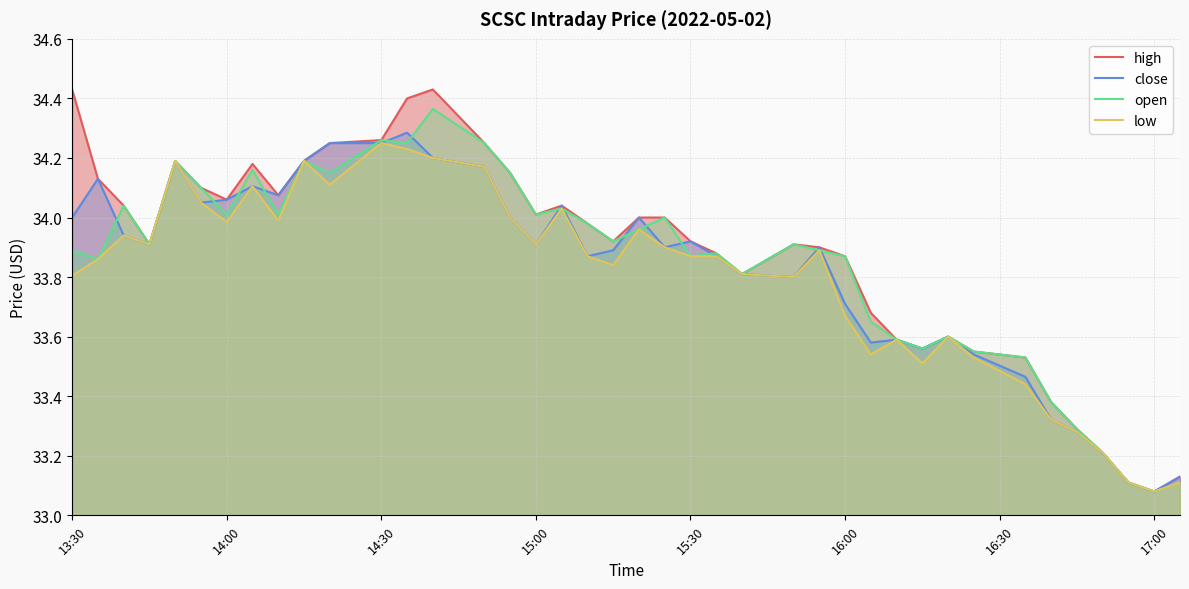

True or false: high and low intersect in this chart.

False